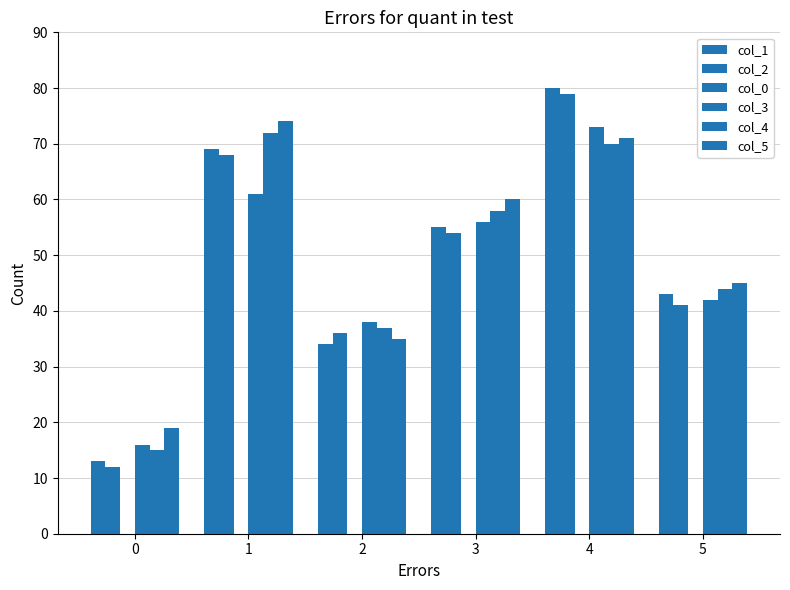

How many bars are there in each group?

5